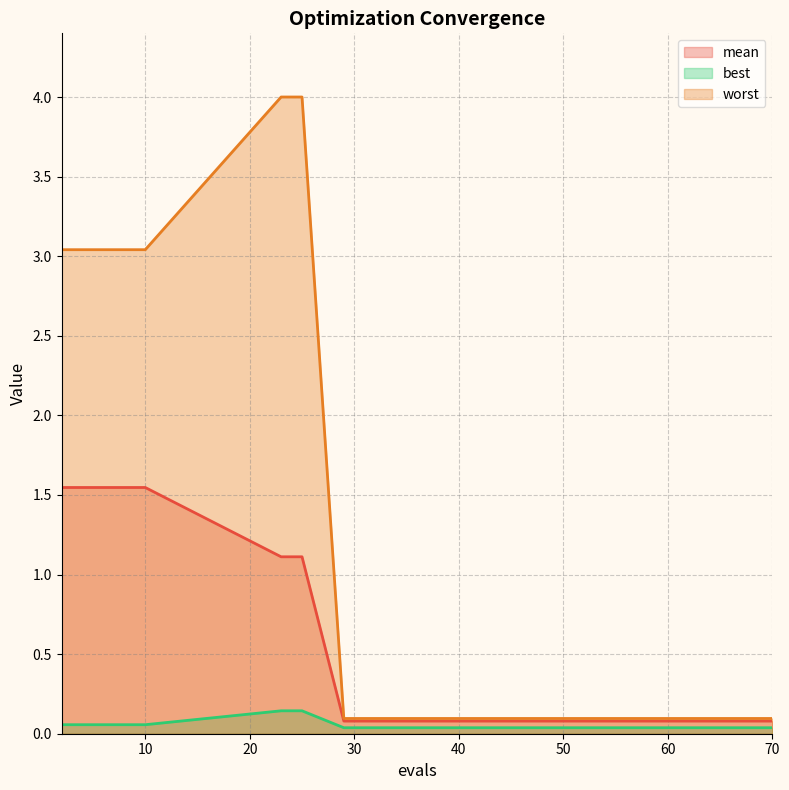

Is it true that worst equals 0.1 at 49?

True